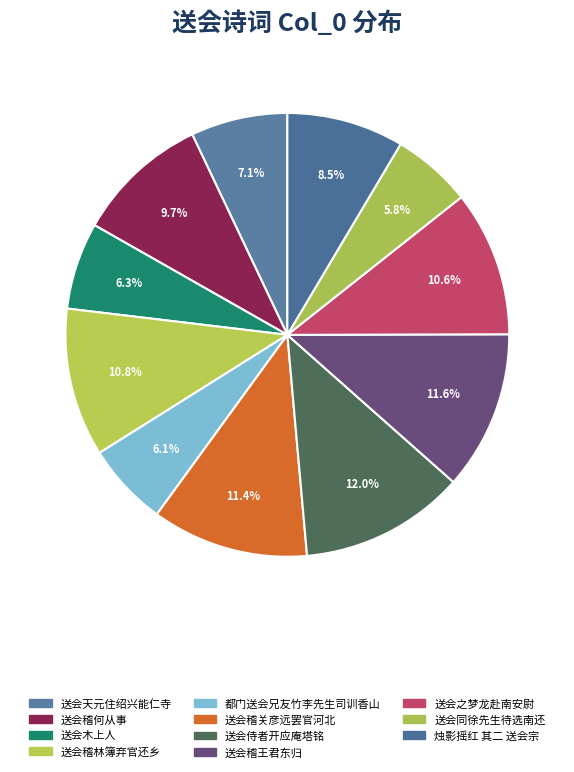

Do 送会木上人 and 送会天元住绍兴能仁寺 together represent more than half of the pie?

No